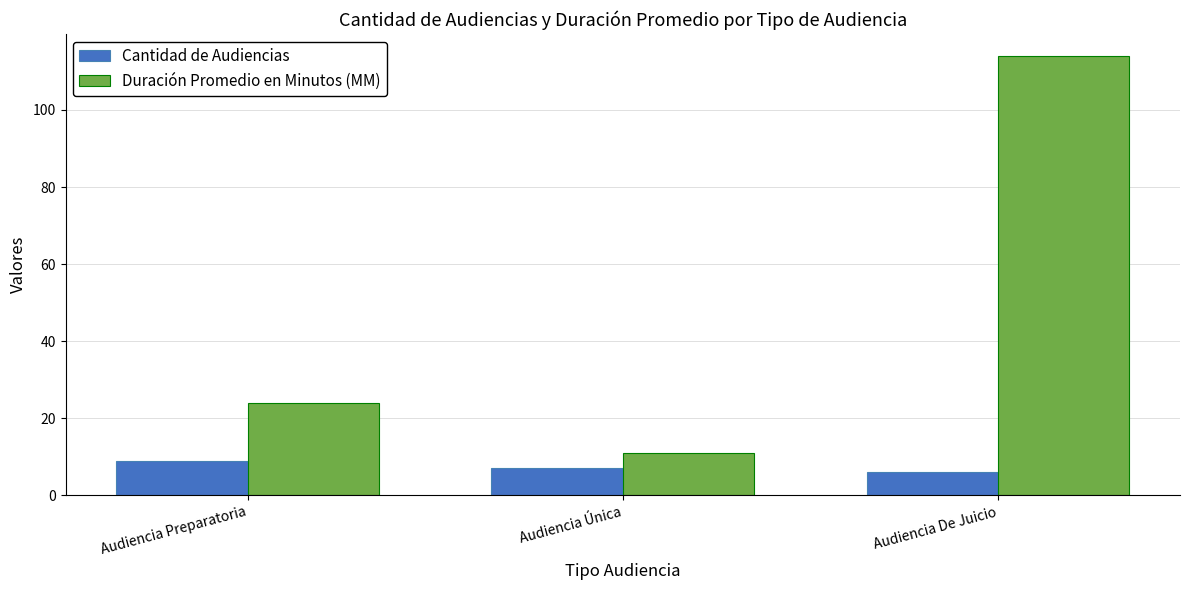

Reading left to right, extract all data points from this chart.

Cantidad de Audiencias: Audiencia Preparatoria=9	Audiencia Única=7	Audiencia De Juicio=6
Duración Promedio en Minutos (MM): Audiencia Preparatoria=24	Audiencia Única=11	Audiencia De Juicio=114